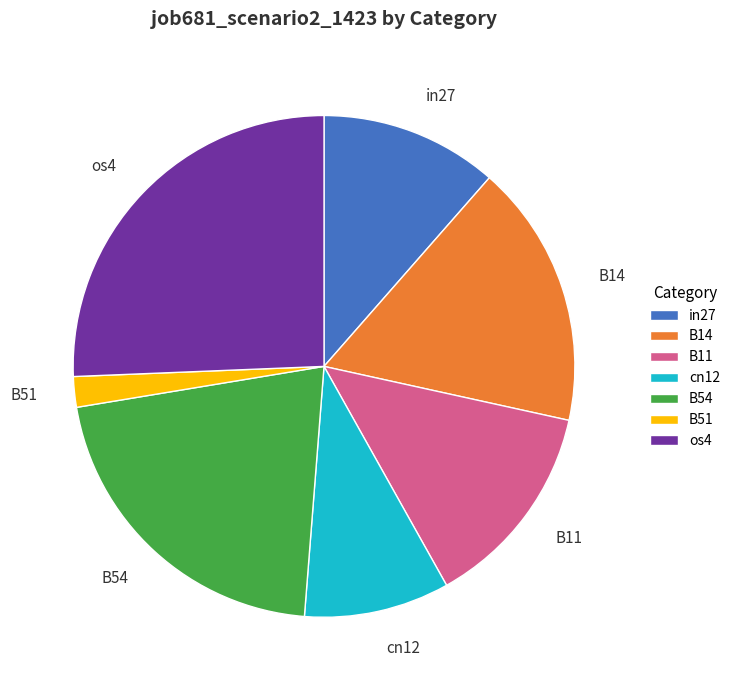

Do cn12 and B11 together represent more than half of the pie?

No